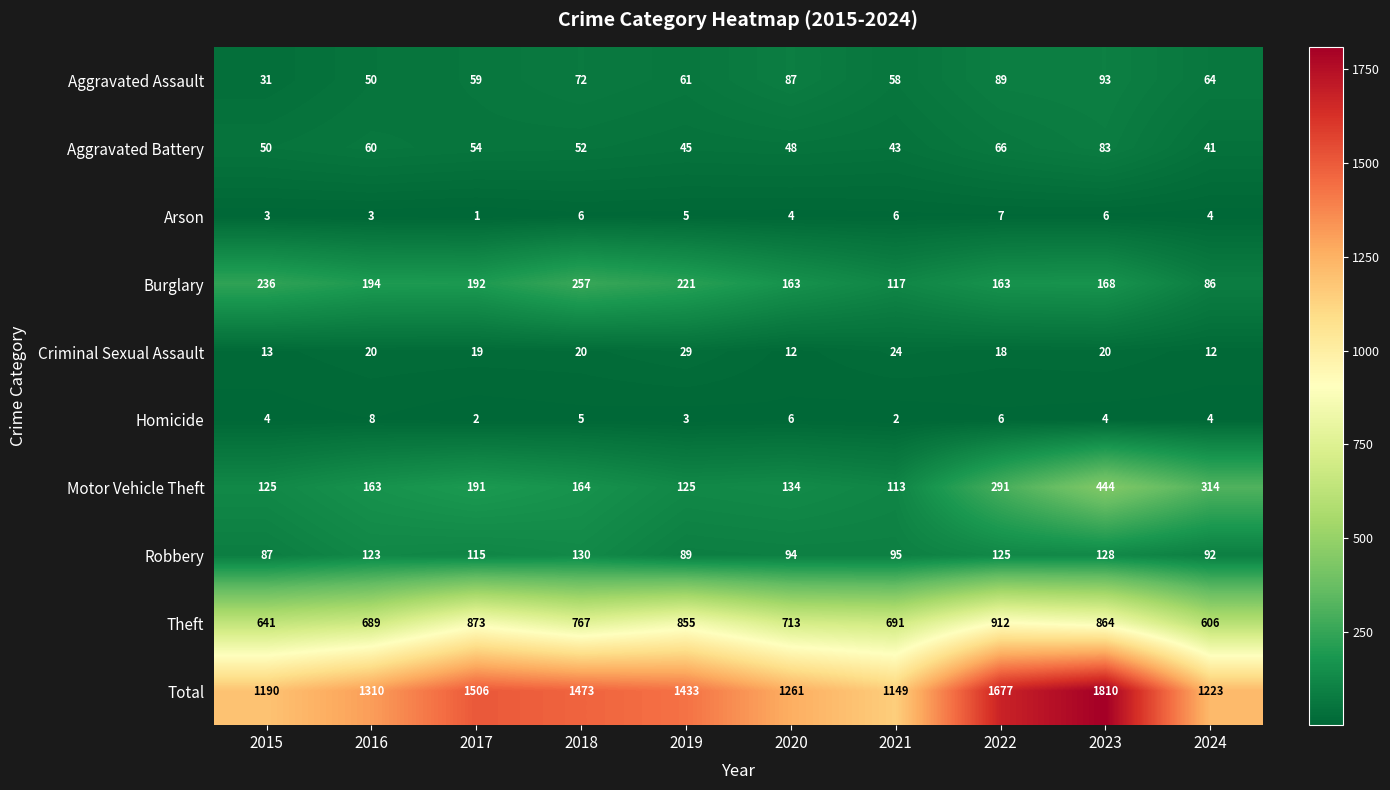

What is the sum of all Homicide values?

44